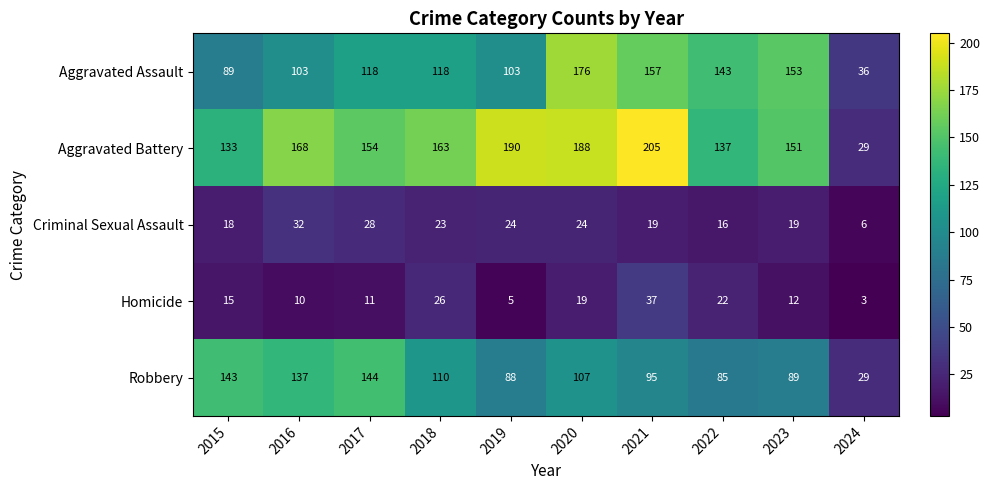

Rank the categories by Aggravated Battery value from lowest to highest.

2024, 2015, 2022, 2023, 2017, 2018, 2016, 2020, 2019, 2021